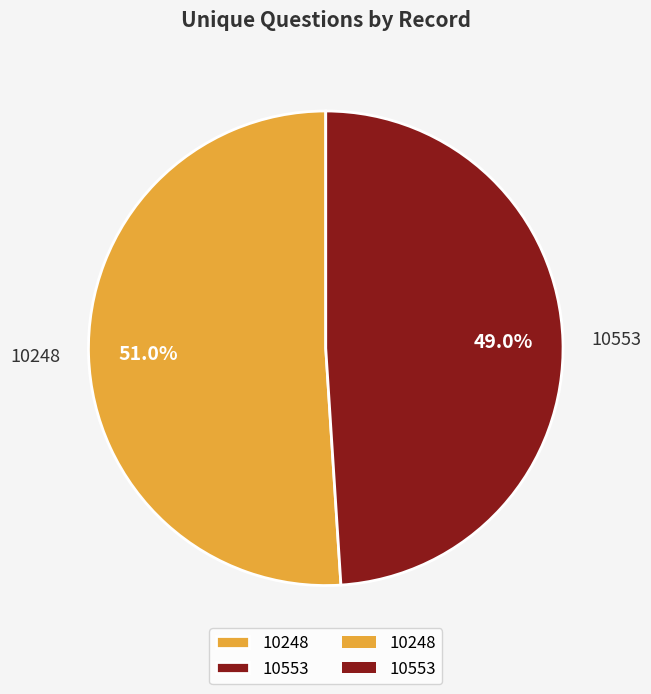

Rank the categories by value from lowest to highest.

10553, 10248